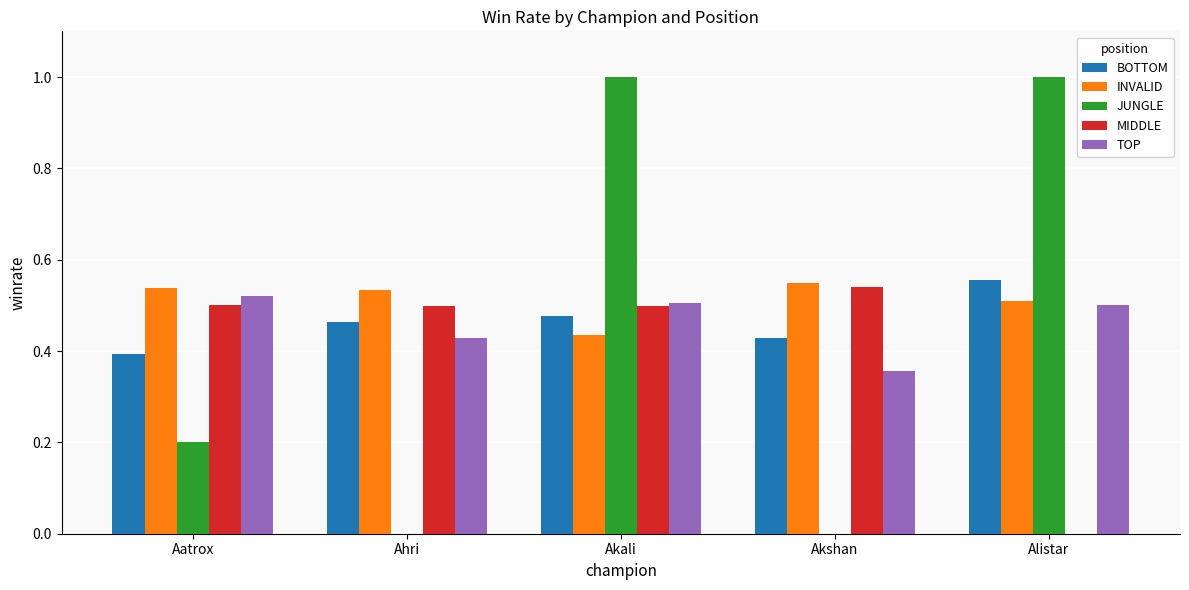

What is the greatest value displayed?

1.0